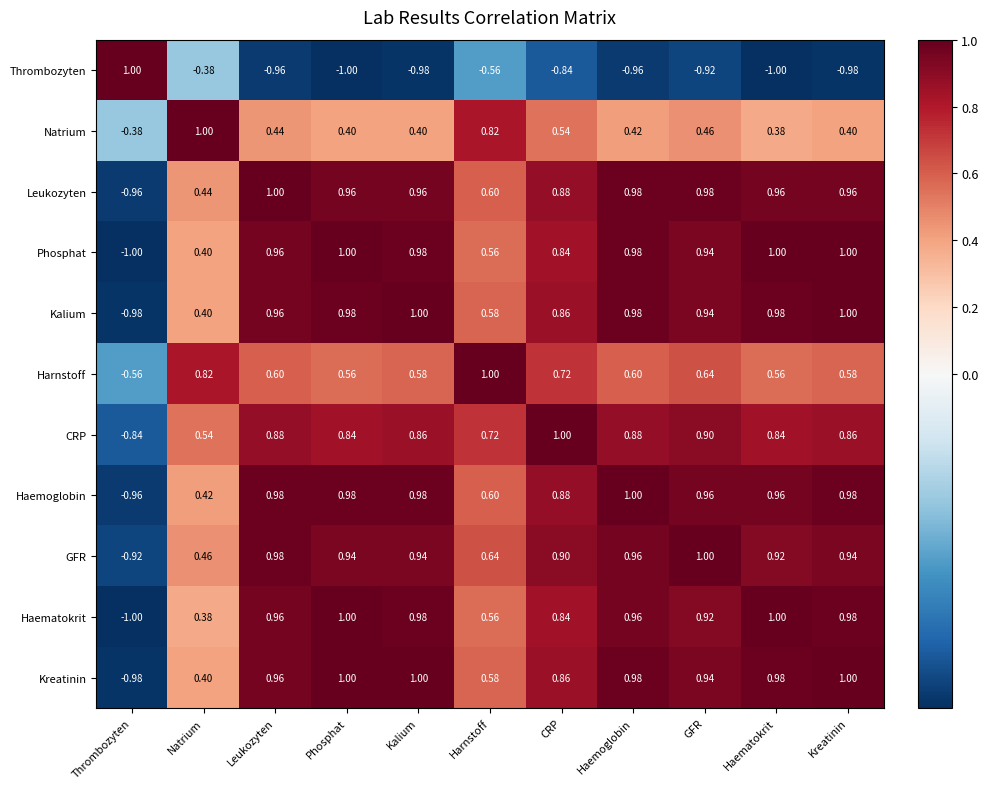

Which series changed the most between Harnstoff and Kreatinin?

Phosphat